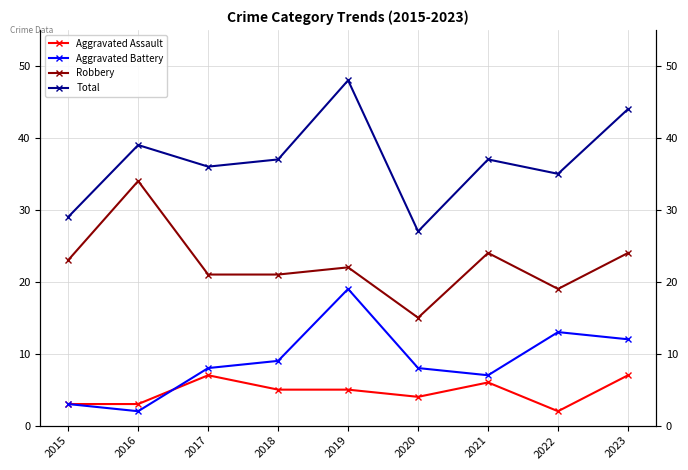

Between 2017 and 2023, which is larger?

2017